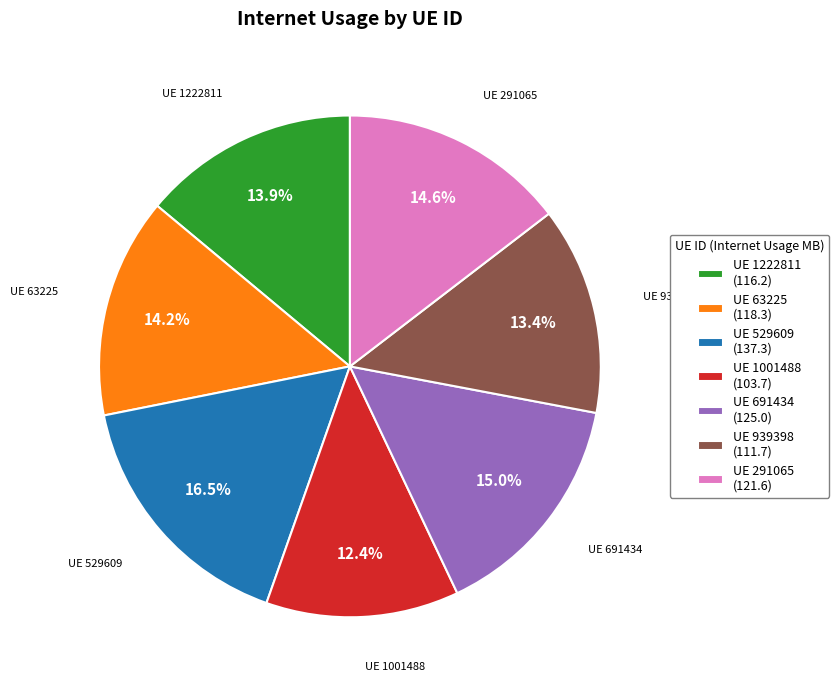

What is the ratio of the value at UE 1222811 (116.2) to the value at UE 939398 (111.7)?

1.0